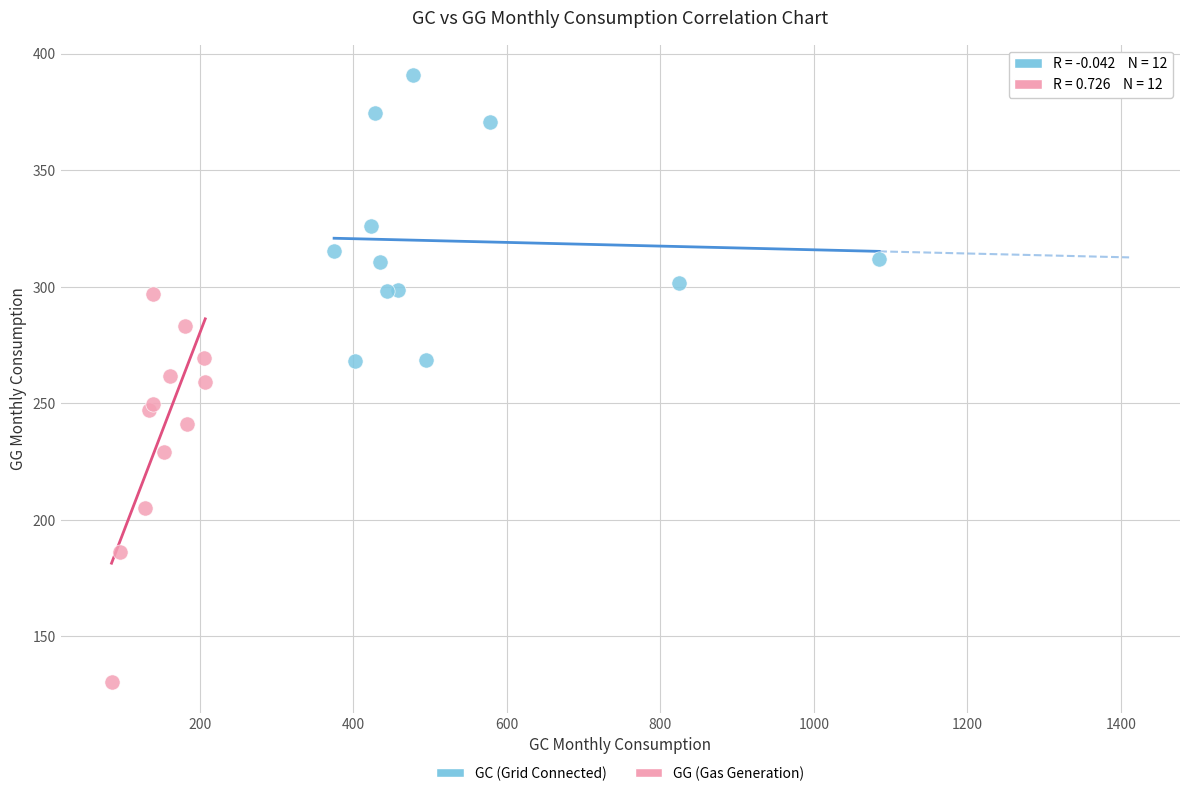

What are all the series names shown in the legend?

GC (Grid Connected), GG (Gas Generation)